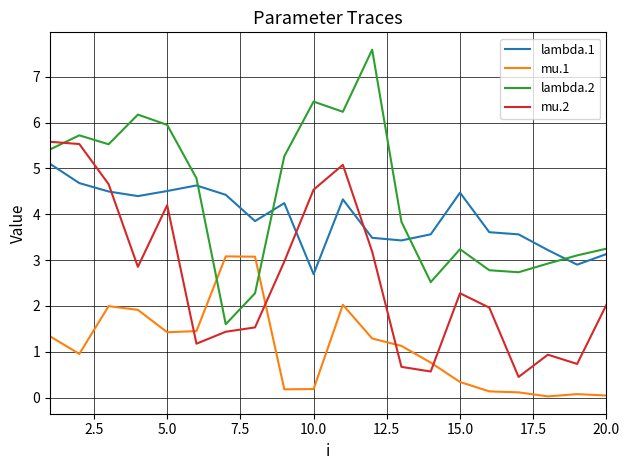

What is the highest value of the lambda.2 series?

7.6